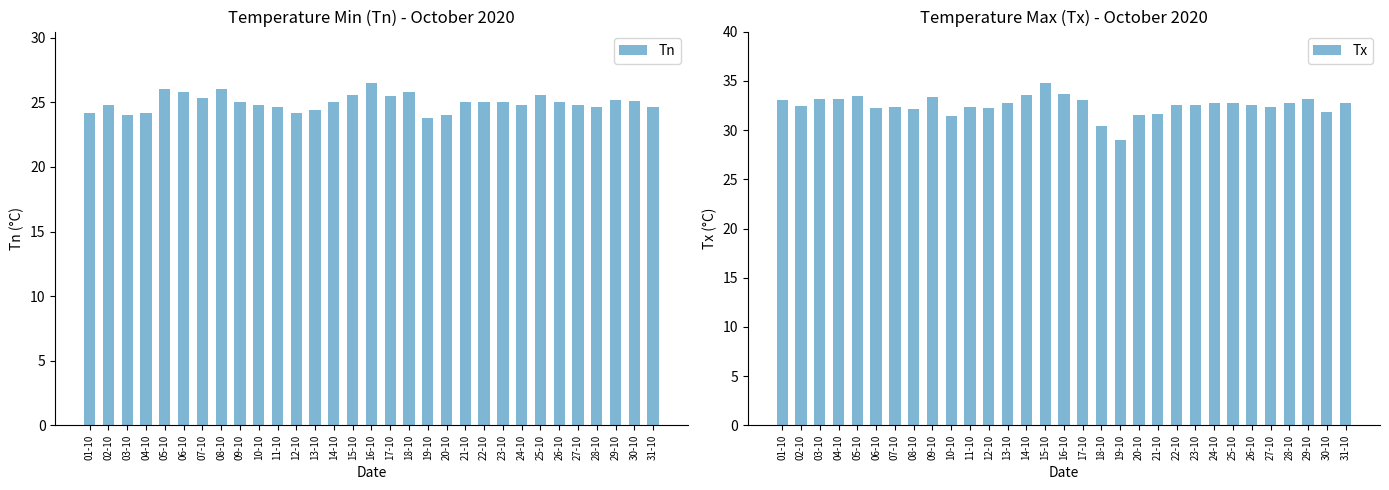

The Tn series shows 24.8 at 24-10. True or false?

True